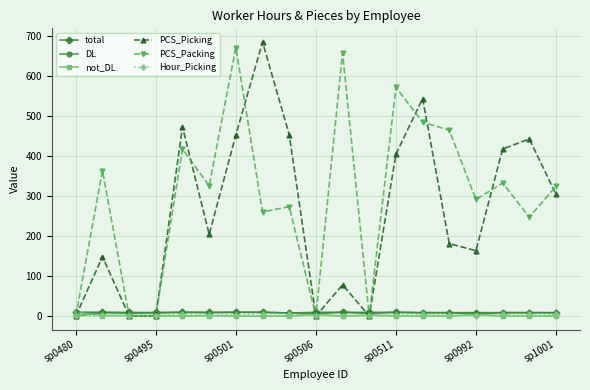

At how many categories does at least one series exceed 348?

11